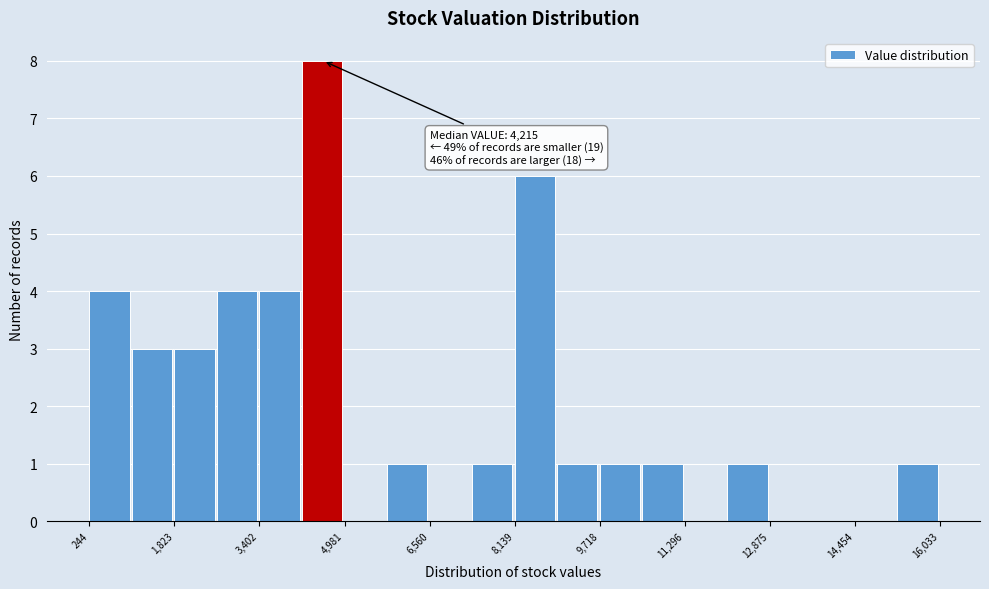

Read against the x-axis, roughly where is the centre of the tallest bar?

4600